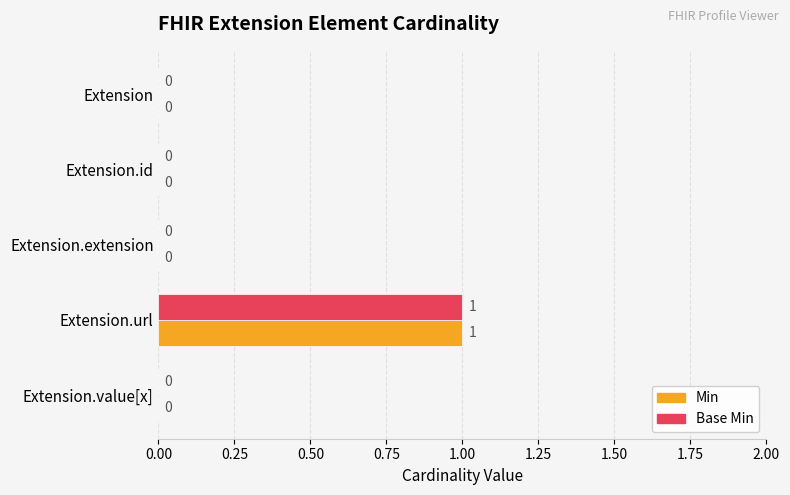

True or false: Min has a value of -1 at Extension.value[x].

False